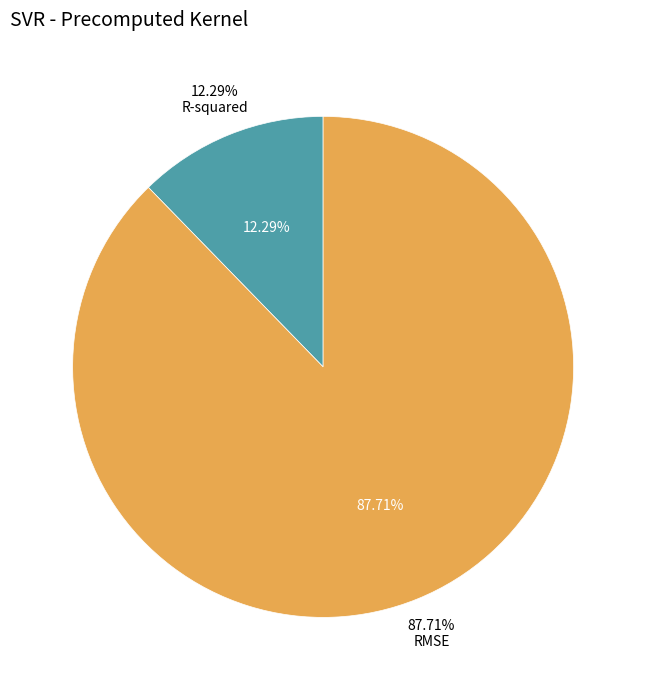

Is there a majority slice in this chart?

Yes